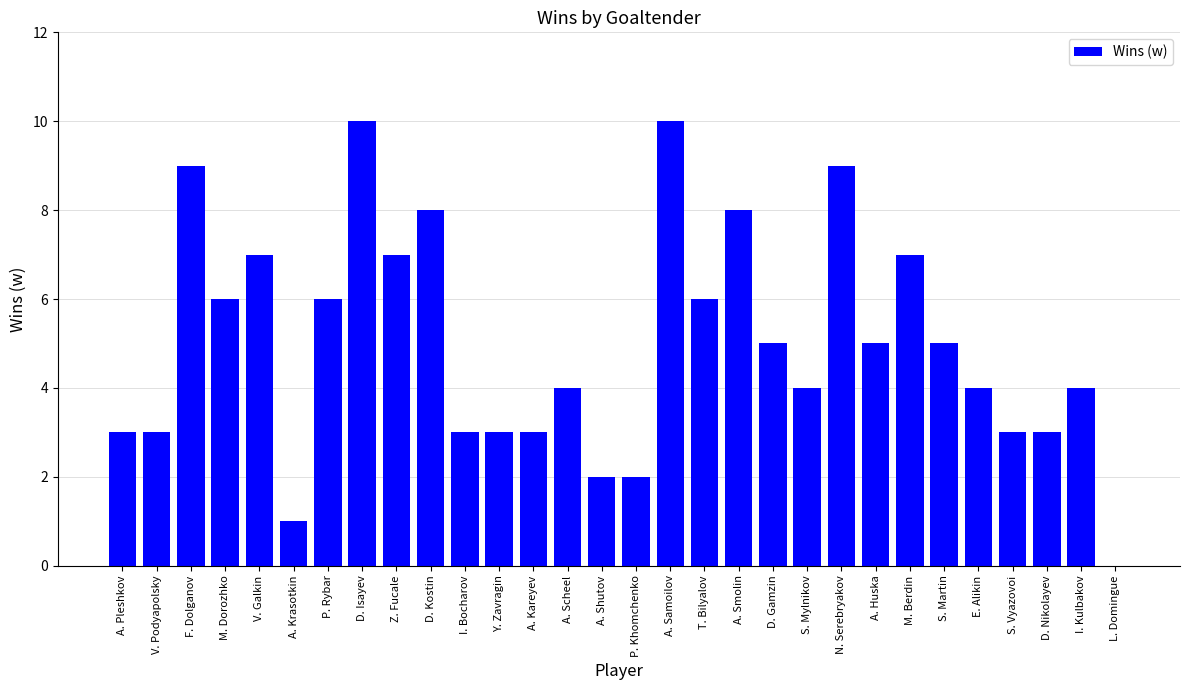

What is the maximum value shown in the chart?

10